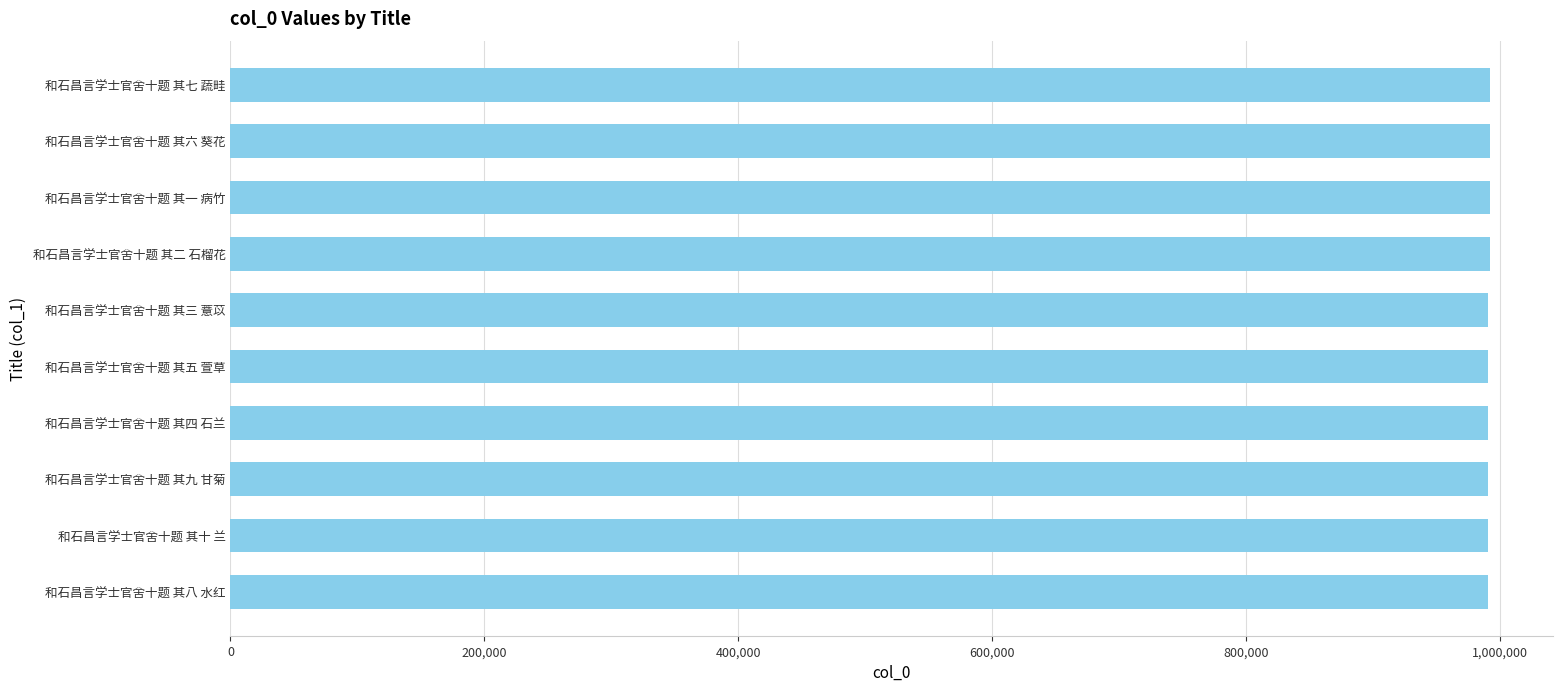

What is the sum of all values?

9913749